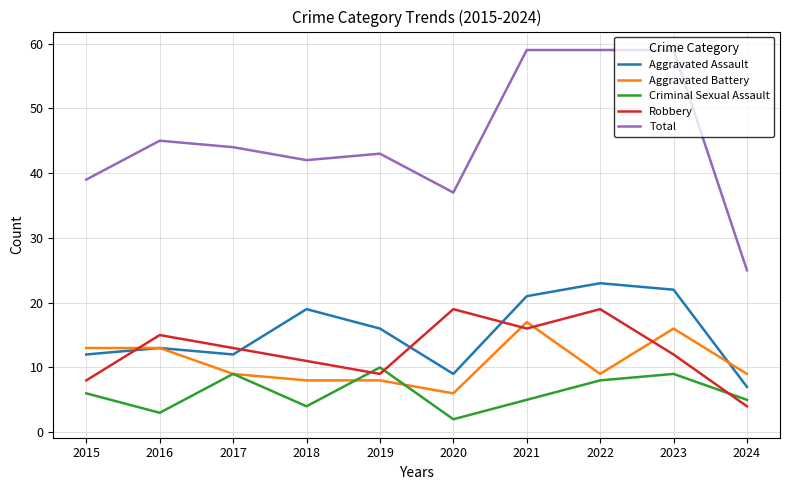

True or false: Total and Aggravated Battery cross at least once.

False